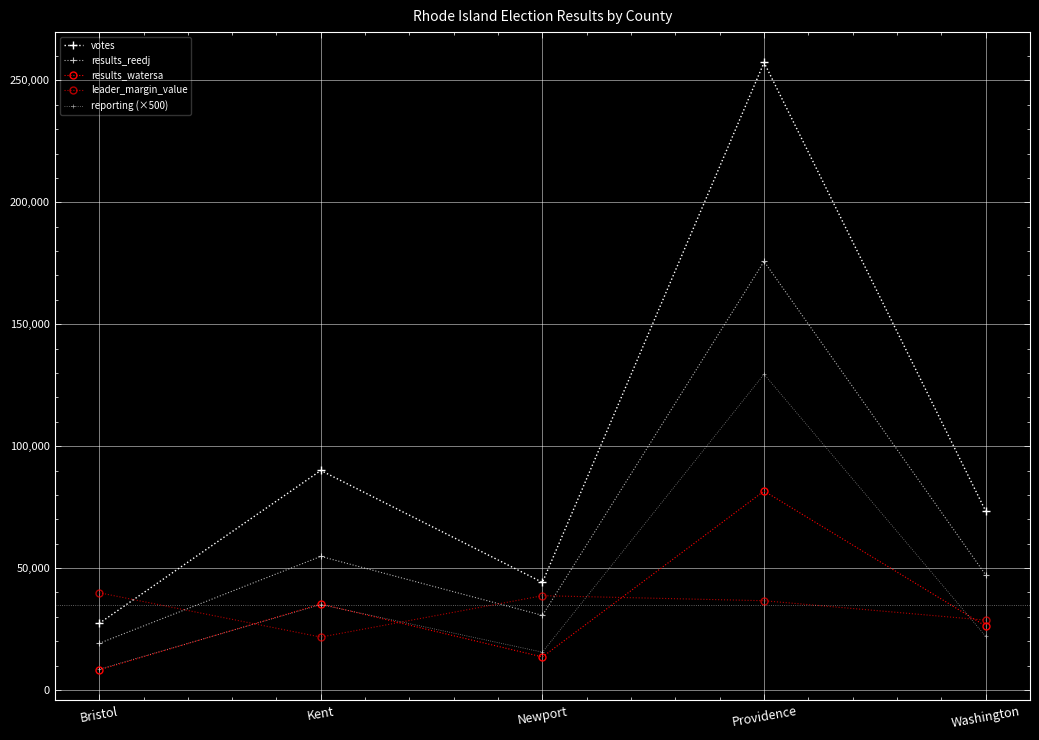

Is this an area chart (filled region under the line)?

No